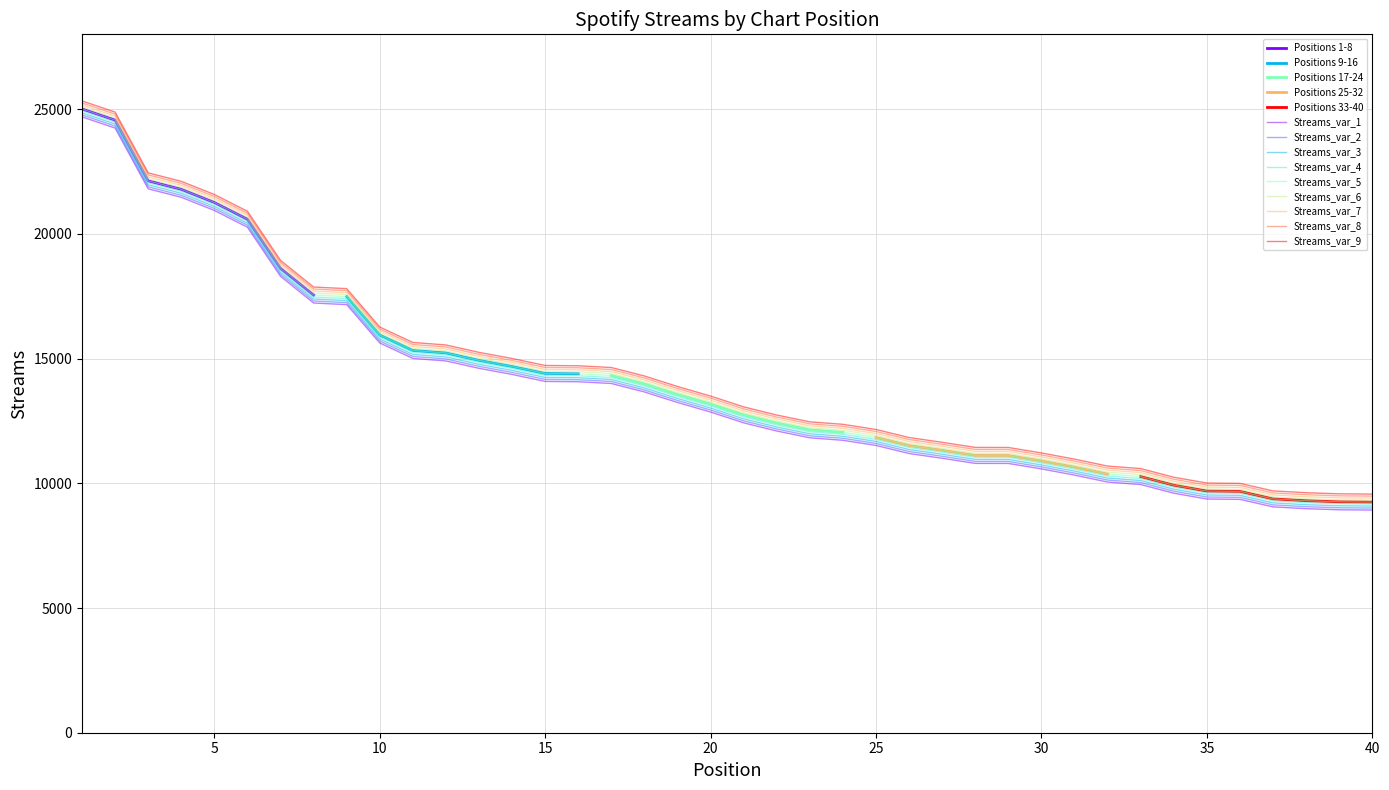

What is the difference between the maximum and minimum values in the Top 21-40 series?

3496